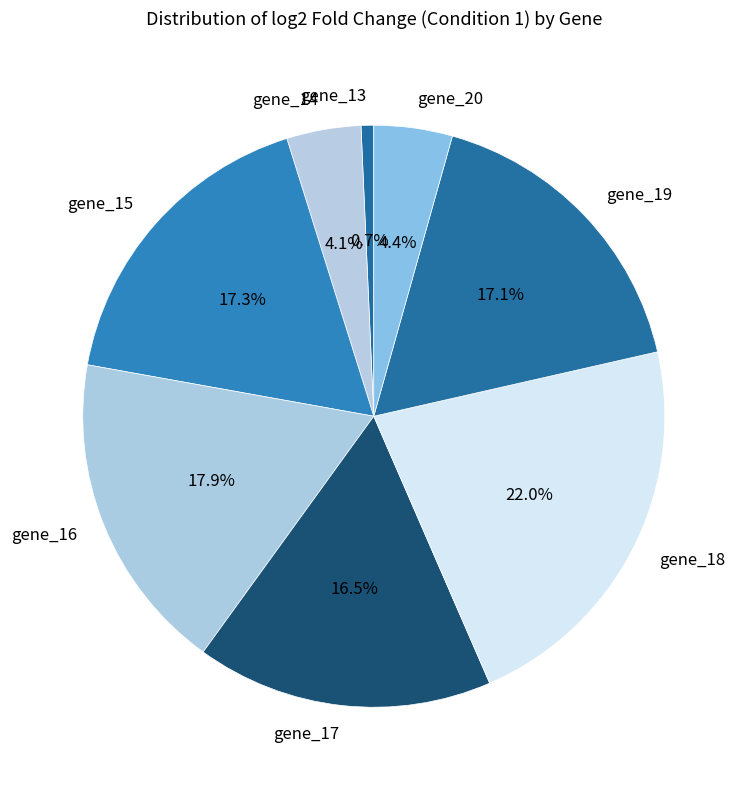

Approximately how many times larger is the value at gene_15 compared to gene_19?

1.0